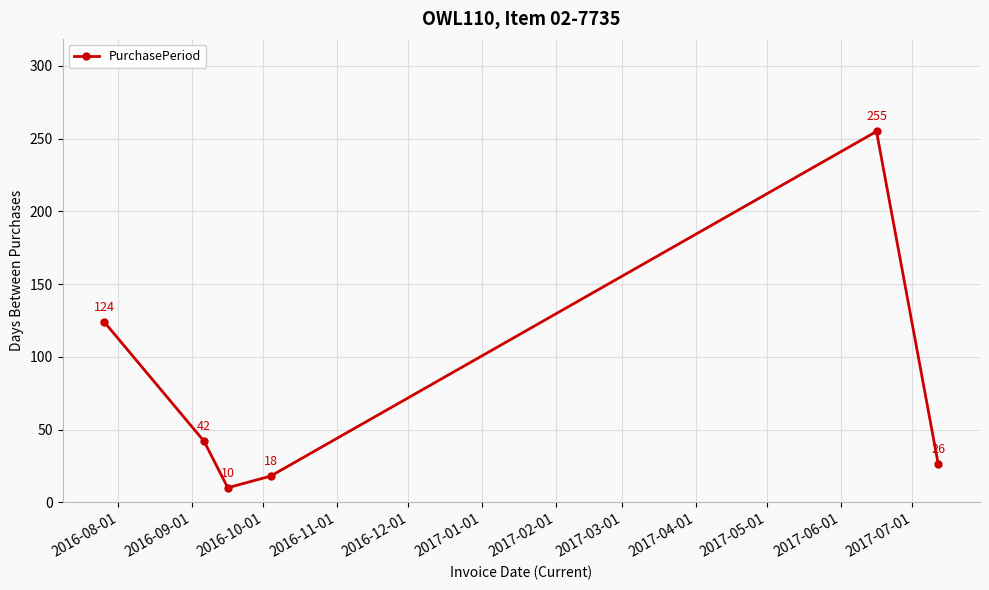

What is the difference between the second highest and second lowest values?

106